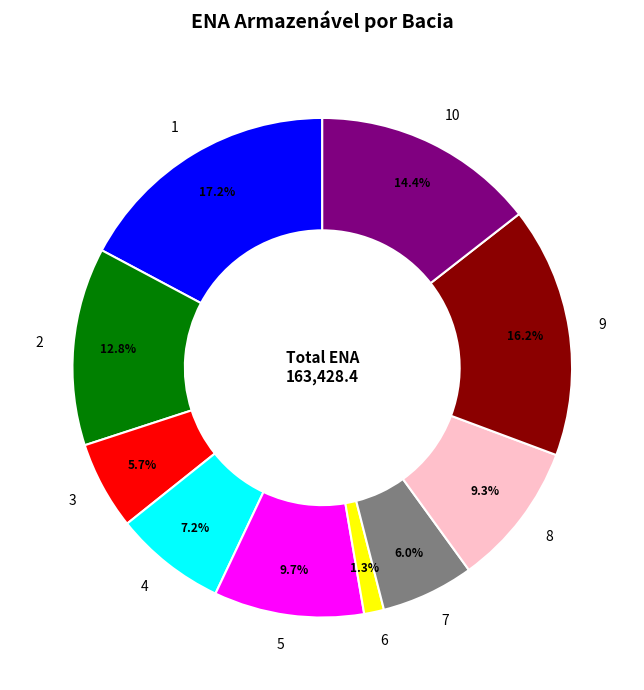

Is there a majority slice in this chart?

No